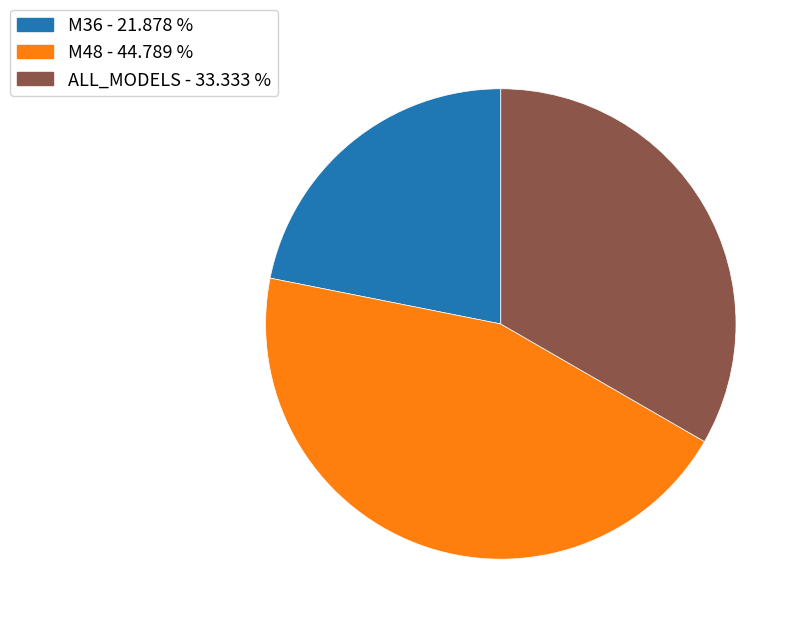

Which slice is the smallest?

M36